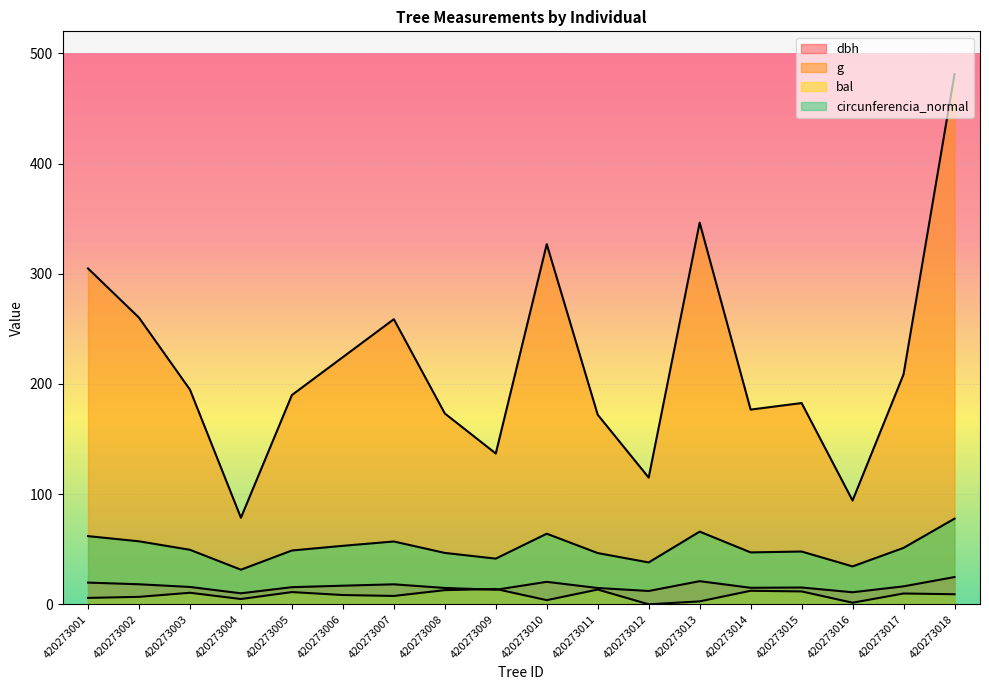

At which label does bal reach its peak?

420273009